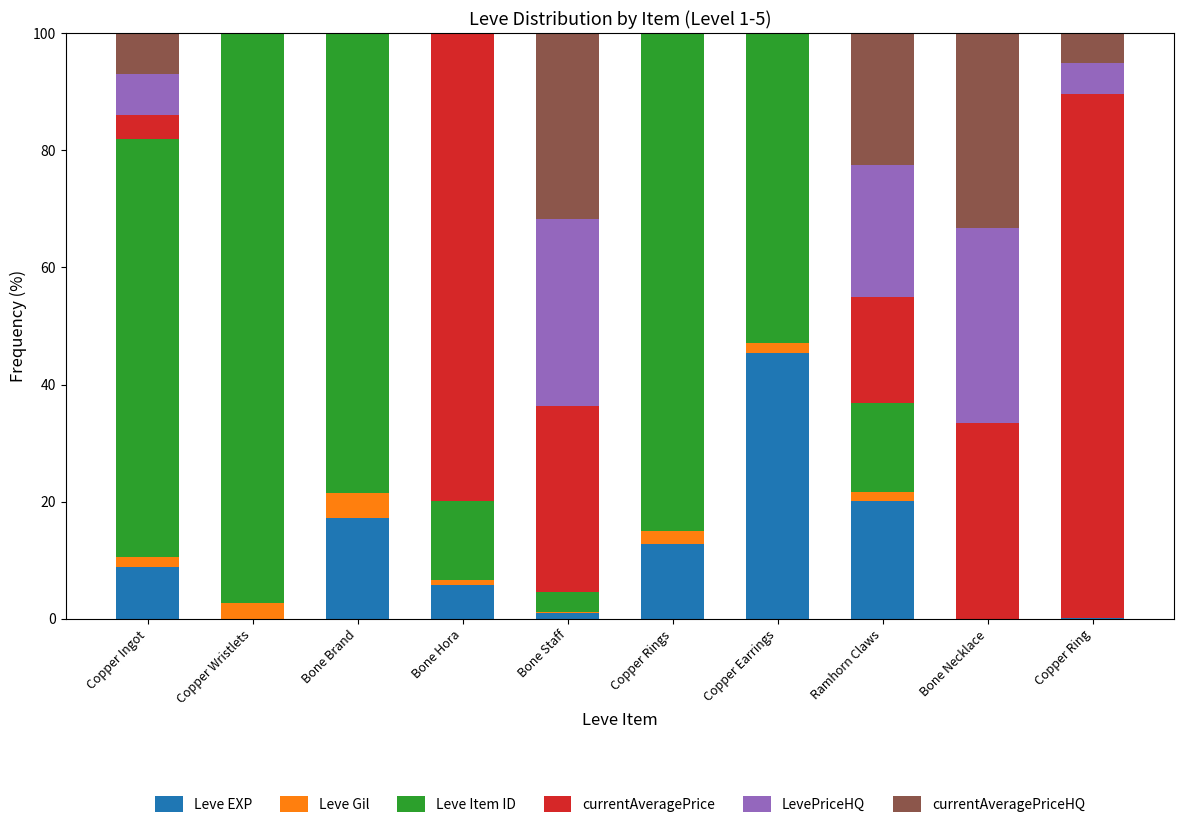

True or false: Leve EXP has a value of 8.9 at Copper Ingot.

True